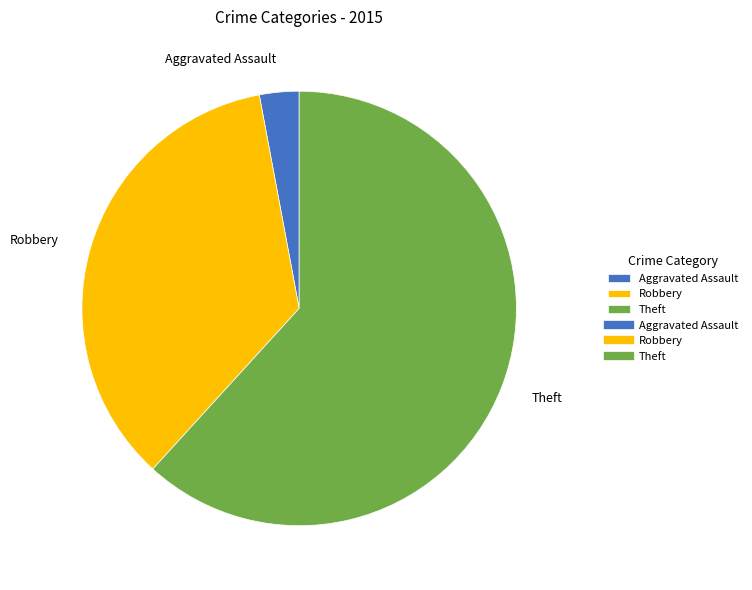

What is the majority slice?

Theft